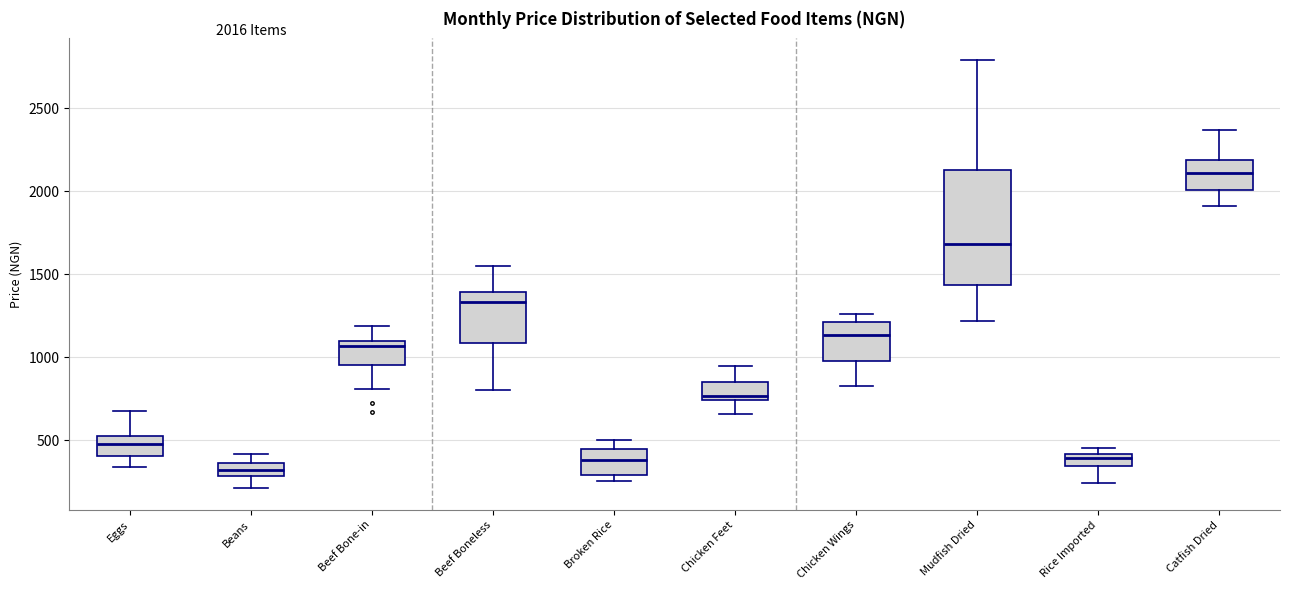

Comparing the boxes themselves (not the whiskers), which one is the tallest?

Mudfish Dried